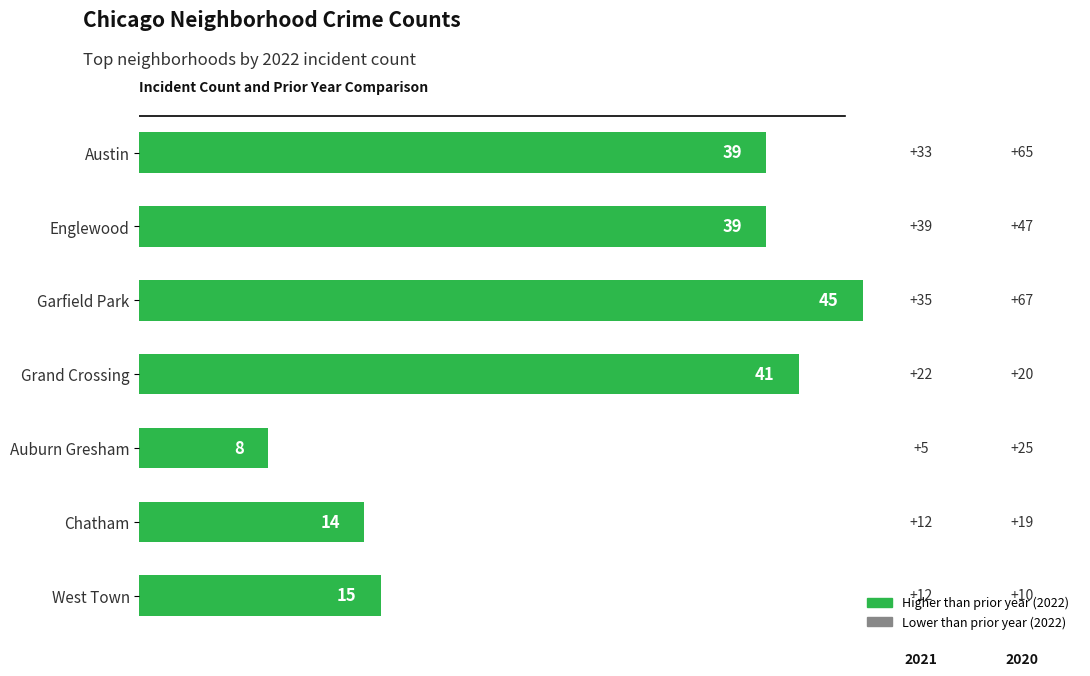

How many bars are there in total?

7